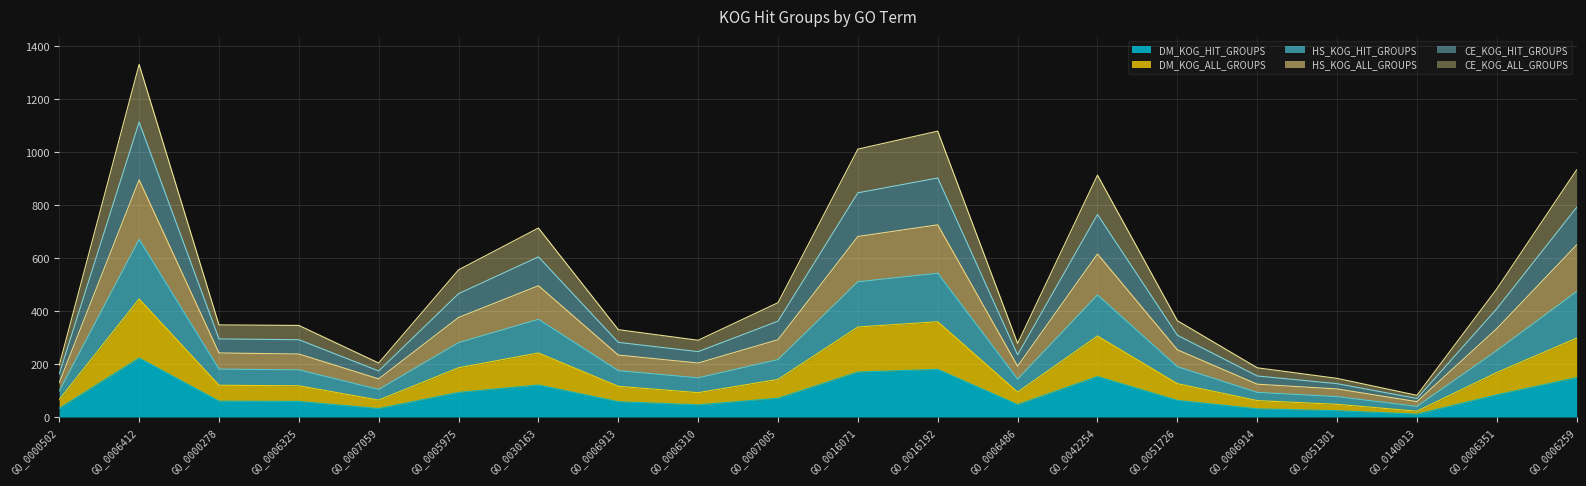

At which label does DM_KOG_HIT_GROUPS reach its peak?

GO_0006412